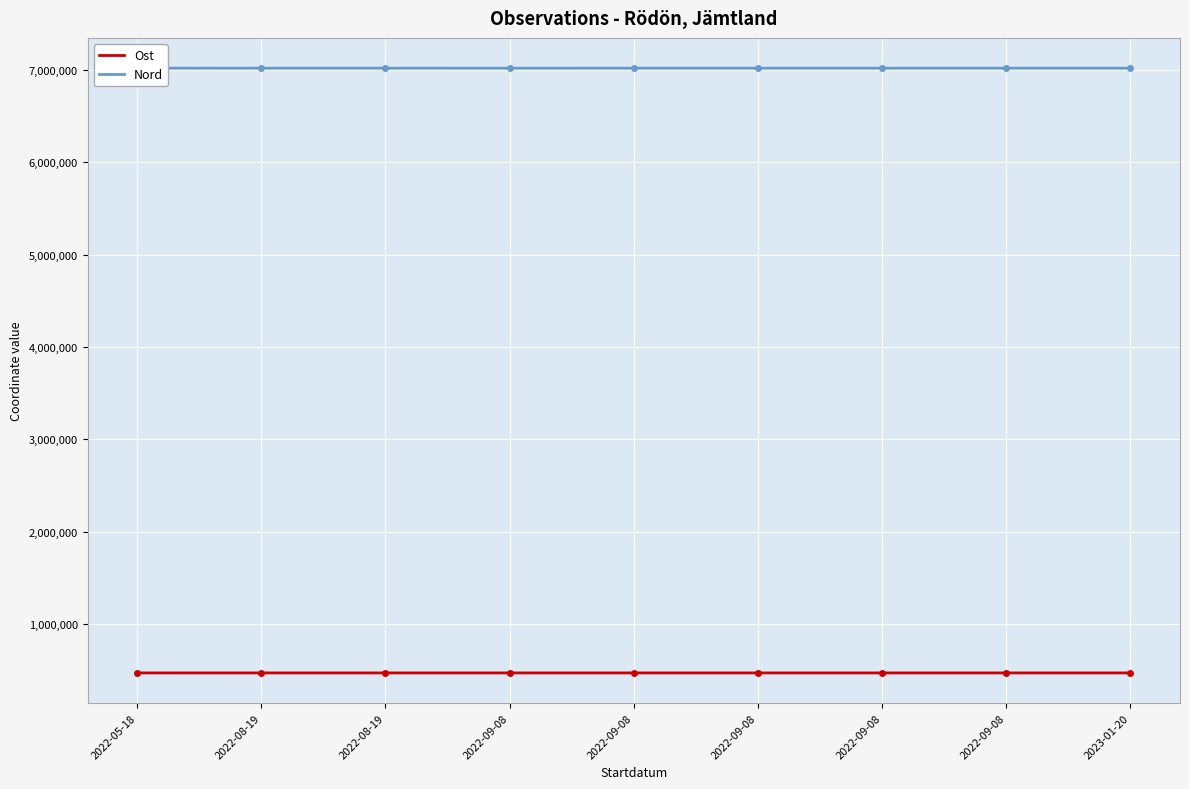

True or false: Ost has a value of 695260.1 at 2022-09-08.

False